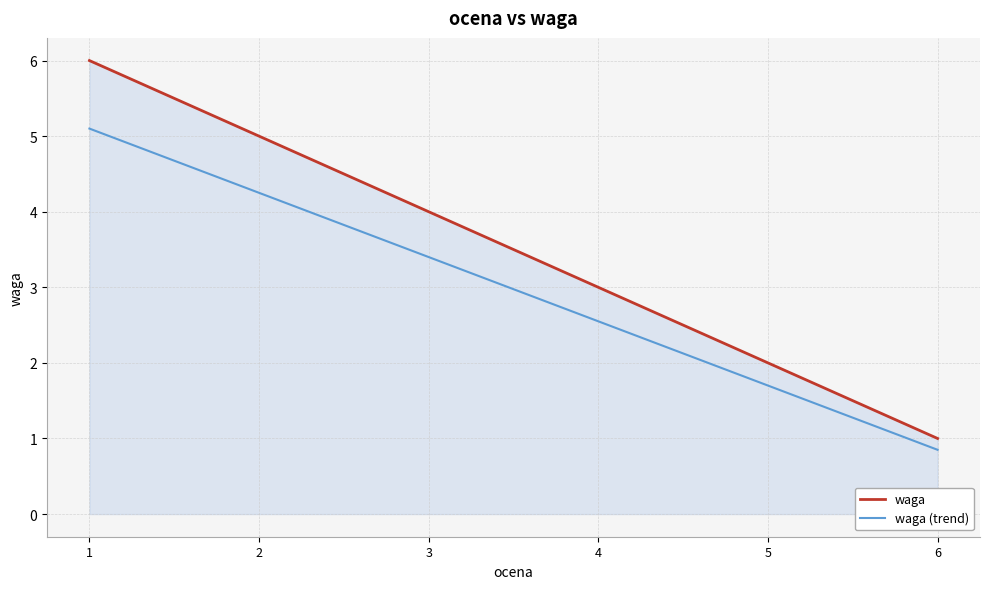

Is it true that waga (trend) equals 0.6 at 6?

False